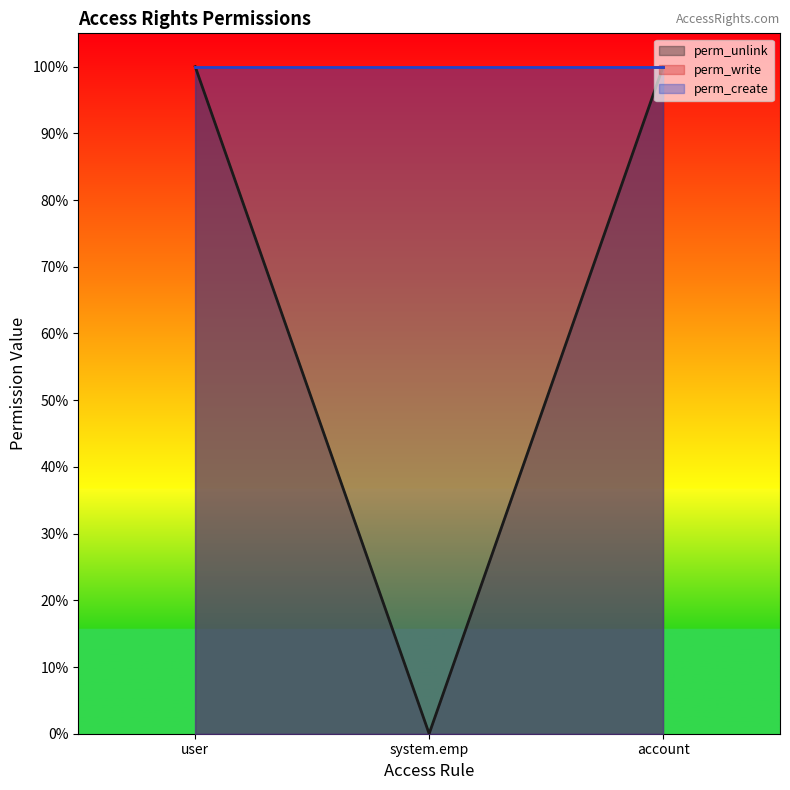

What is the total value across all series at hr_timesheet_sheet.sheet.account?

3